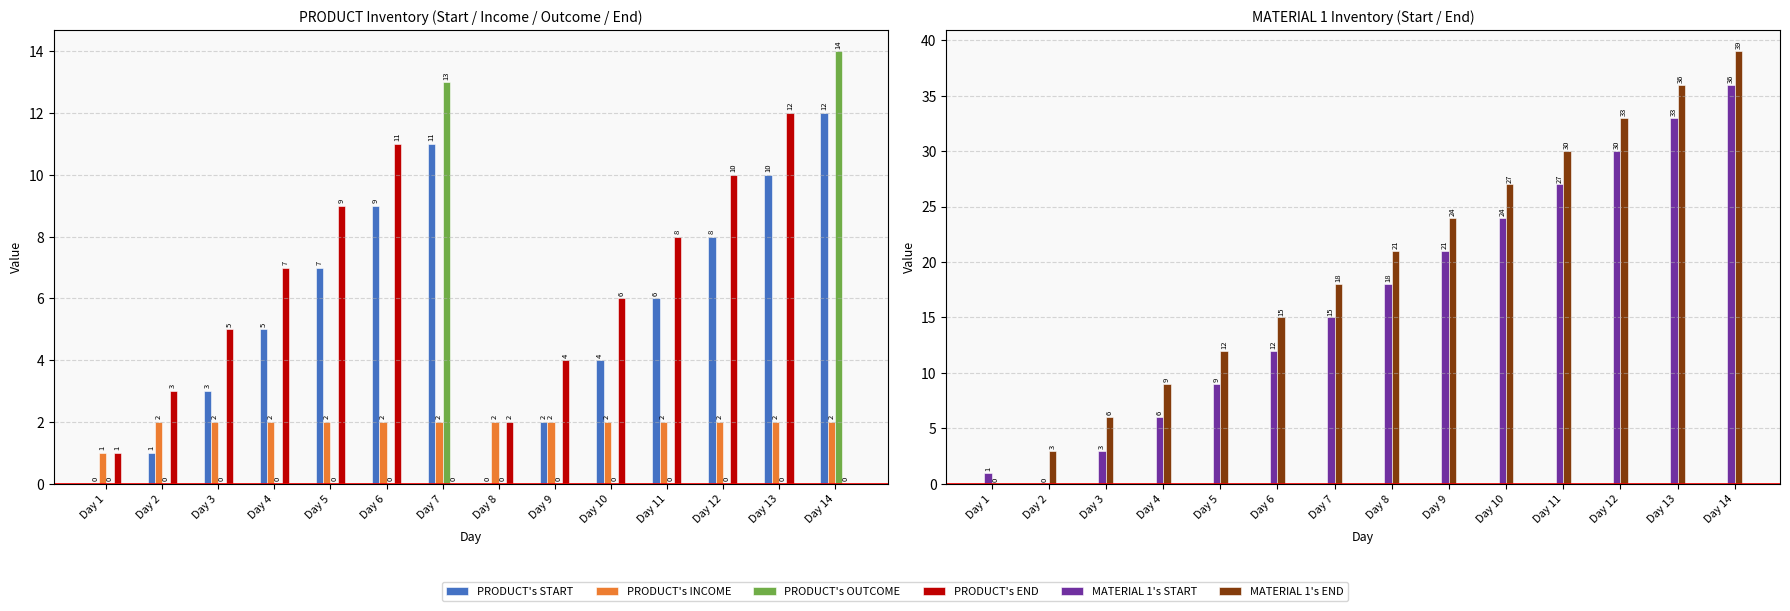

Count the number of data series in this chart.

6